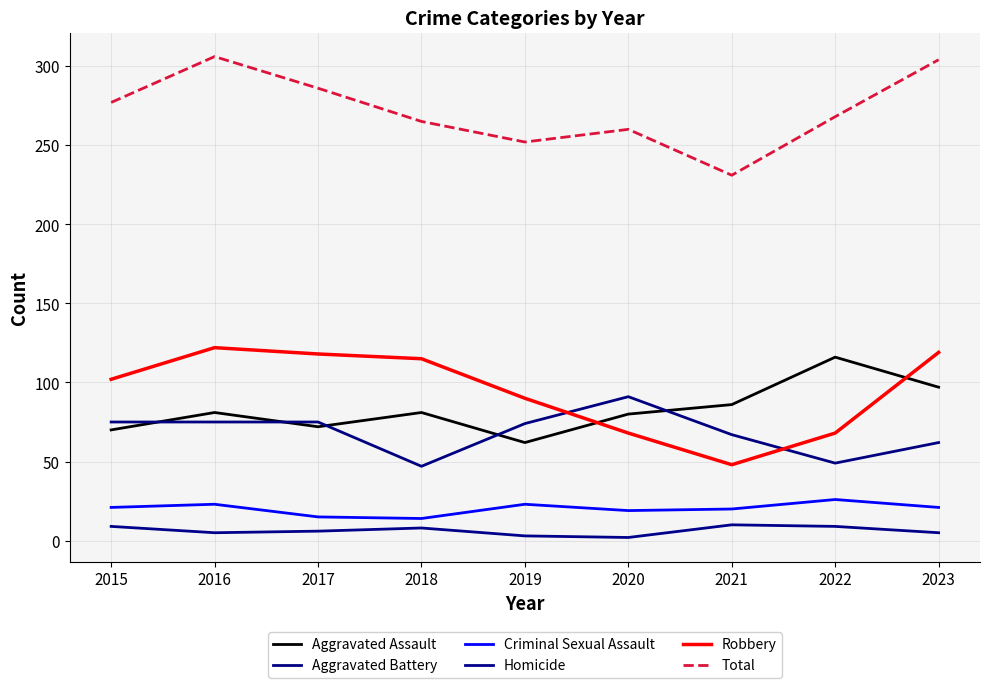

Reading left to right, extract all data points from this chart.

Aggravated Assault: 70	81	72	81	62	80	86	116	97
Aggravated Battery: 75	75	75	47	74	91	67	49	62
Criminal Sexual Assault: 21	23	15	14	23	19	20	26	21
Homicide: 9	5	6	8	3	2	10	9	5
Robbery: 102	122	118	115	90	68	48	68	119
Total: 277	306	286	265	252	260	231	268	304